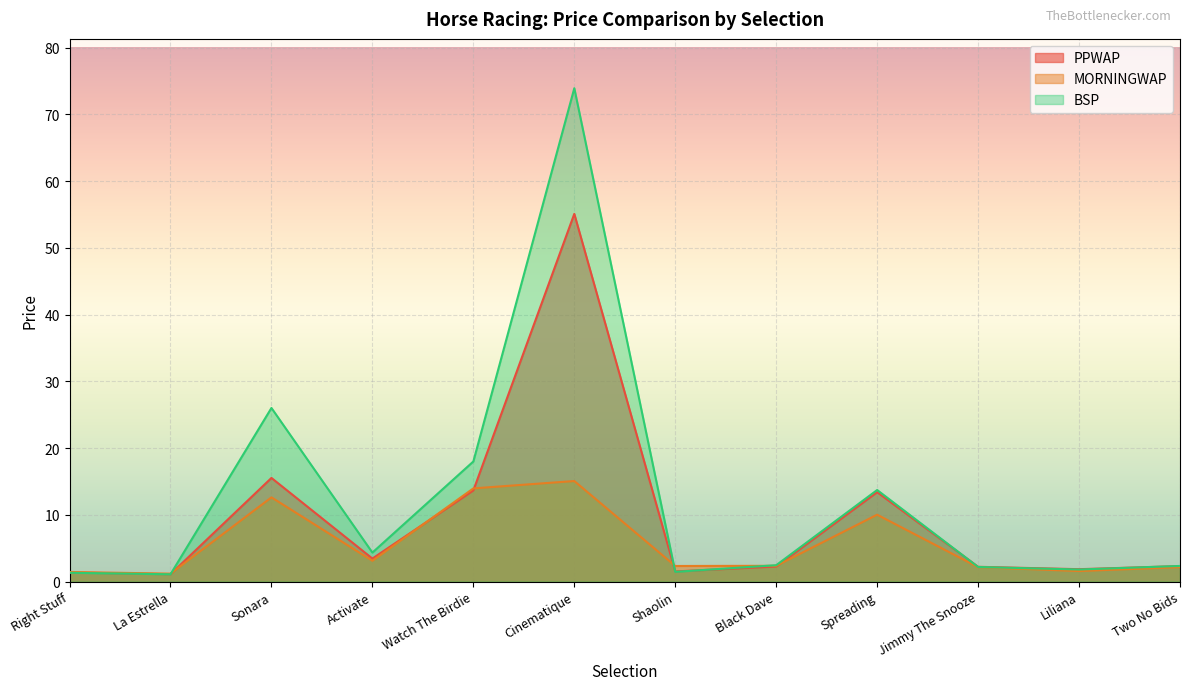

How many lines are shown in the chart?

3